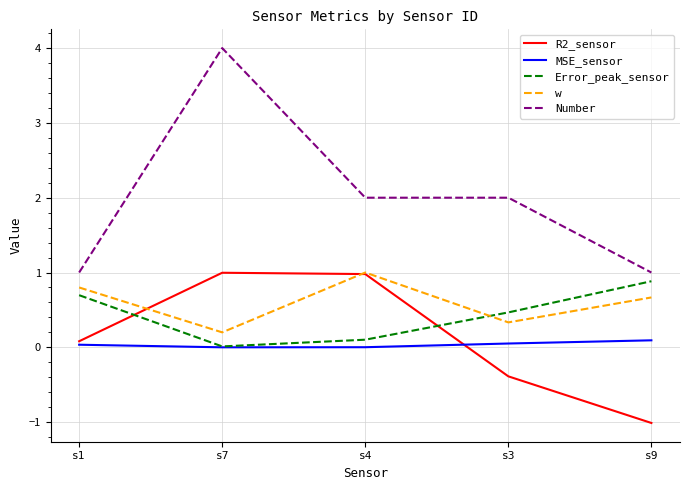

What is the minimum value shown in the chart?

-1.0